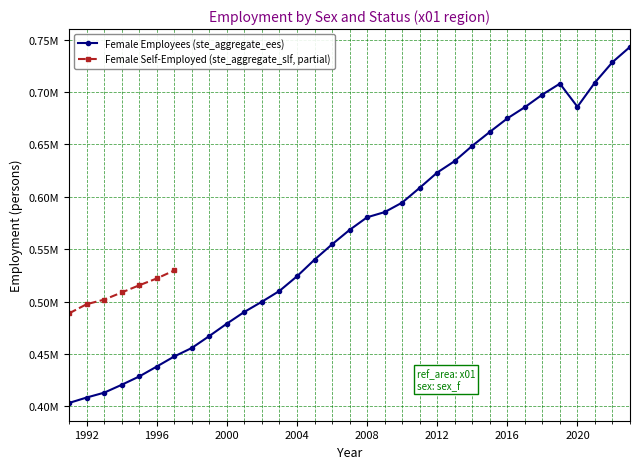

Is it true that the value at 1998 is 668276.1?

False